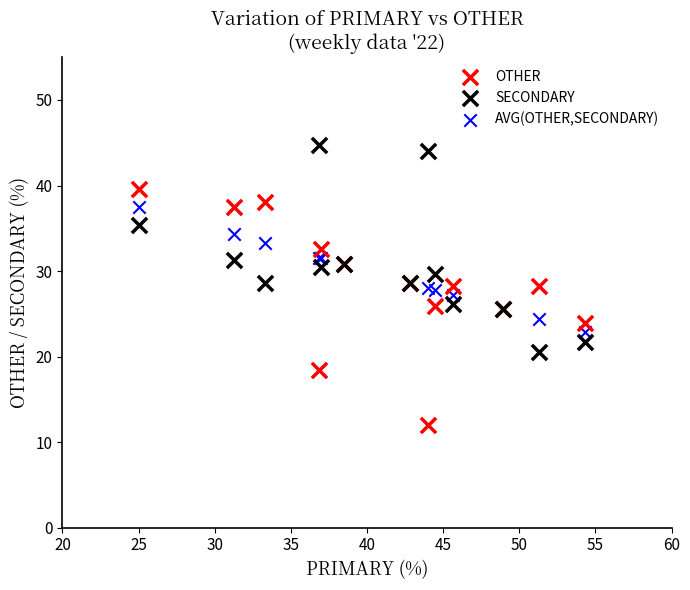

Which series reaches the minimum Y coordinate?

OTHER